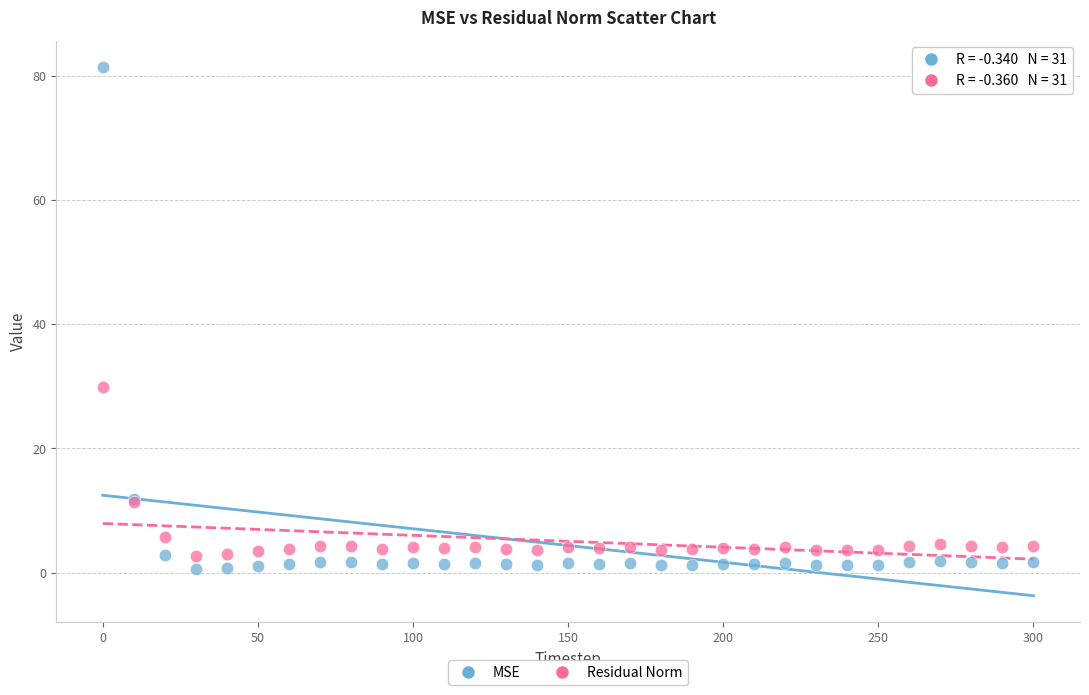

Which series reaches the maximum Y coordinate?

MSE